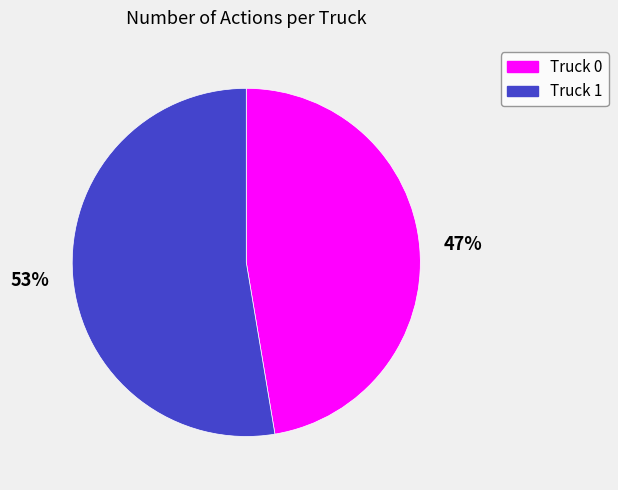

To the nearest percent, what is the average slice percentage?

50%